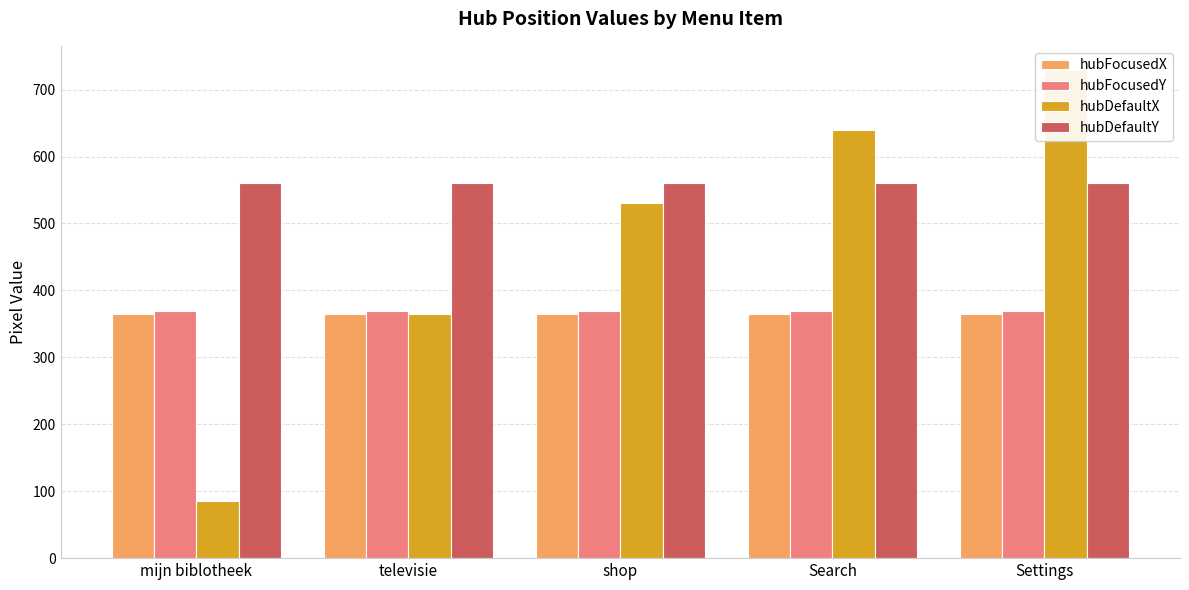

The value of hubDefaultY at Search is 367. True or false?

False